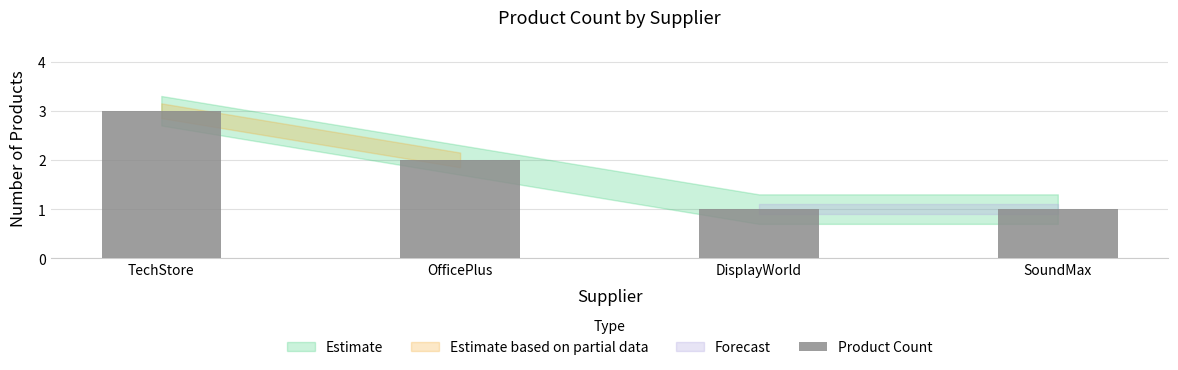

What is the difference between the maximum and minimum values?

2